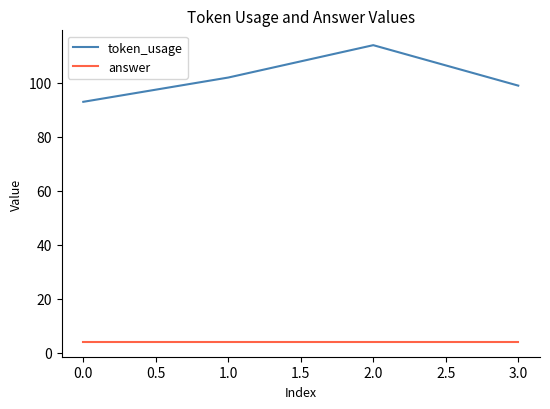

True or false: token_usage and answer cross at least once.

False